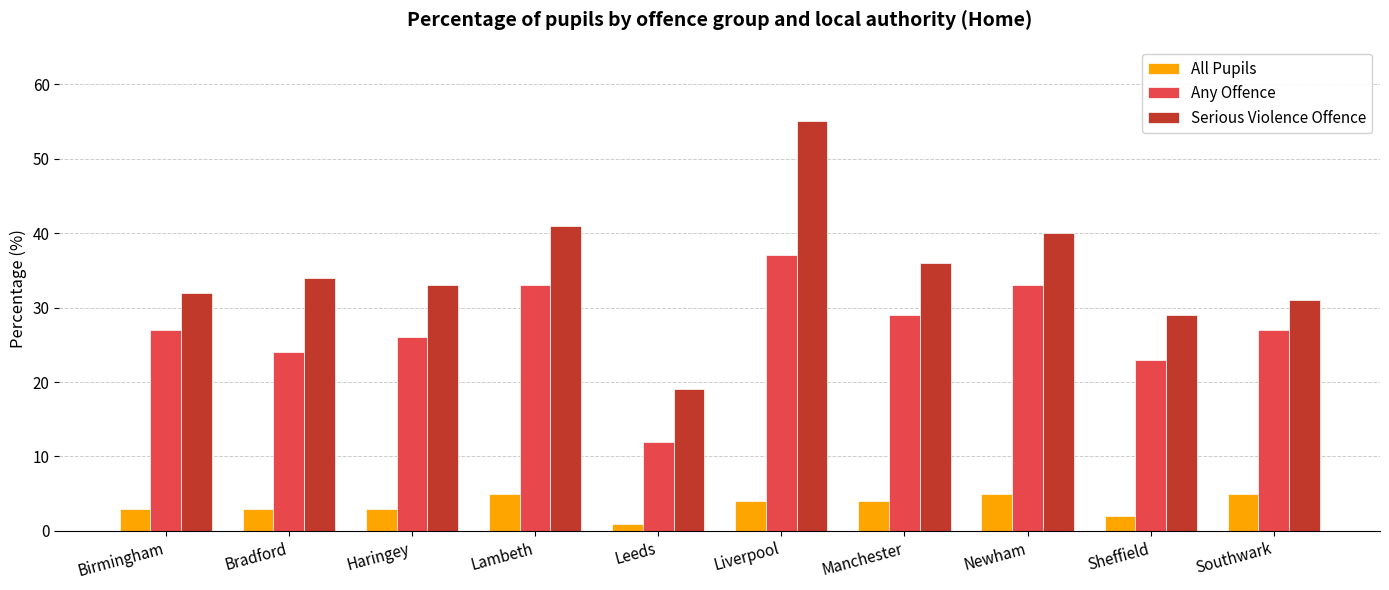

List the series in order of their overall mean, lowest first.

All Pupils, Any Offence, Serious Violence Offence